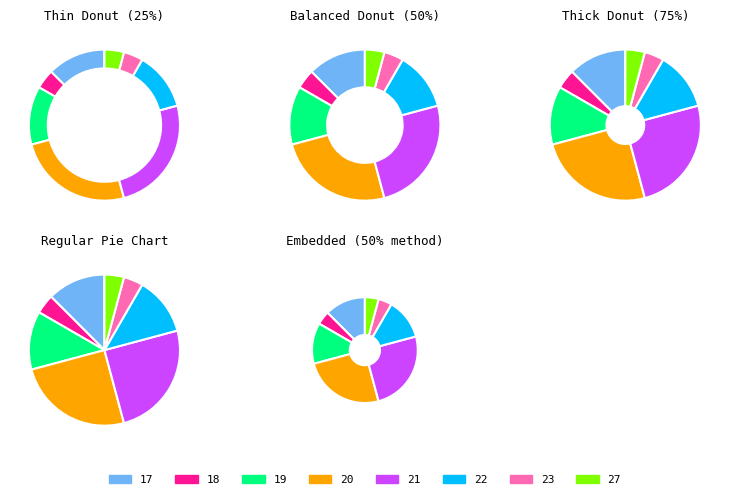

To the nearest percent, what is the average slice percentage?

12%